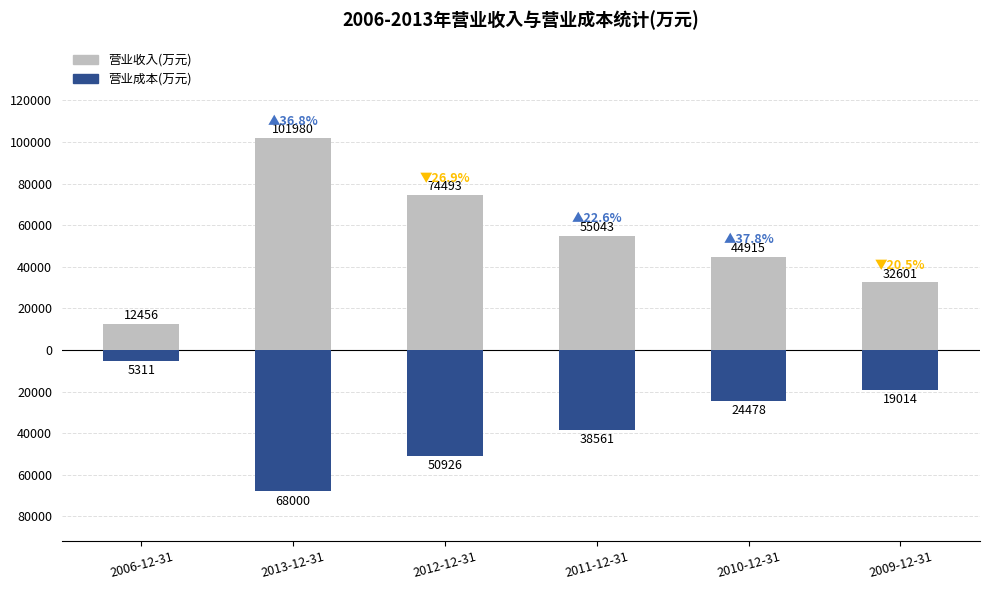

Is the value of 营业成本(万元) at 2006-12-31 greater than the value of 营业收入(万元) at 2013-12-31?

No